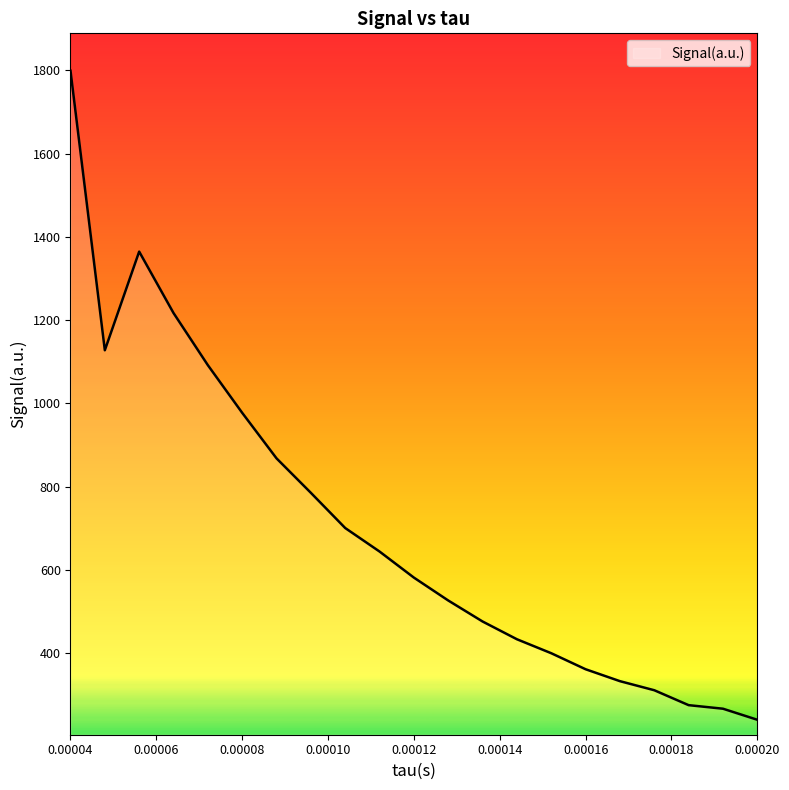

What is the maximum value shown in the chart?

1799.0